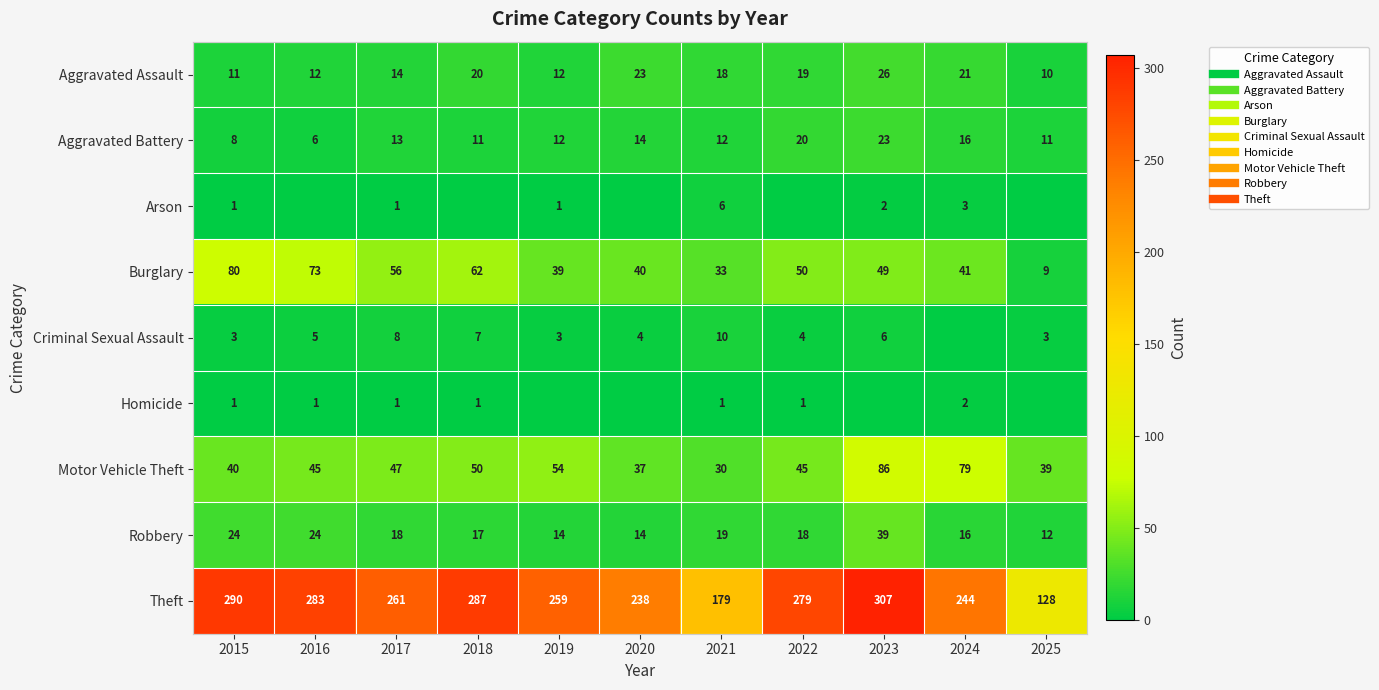

Which has a higher value, 2019 or 2017?

2017